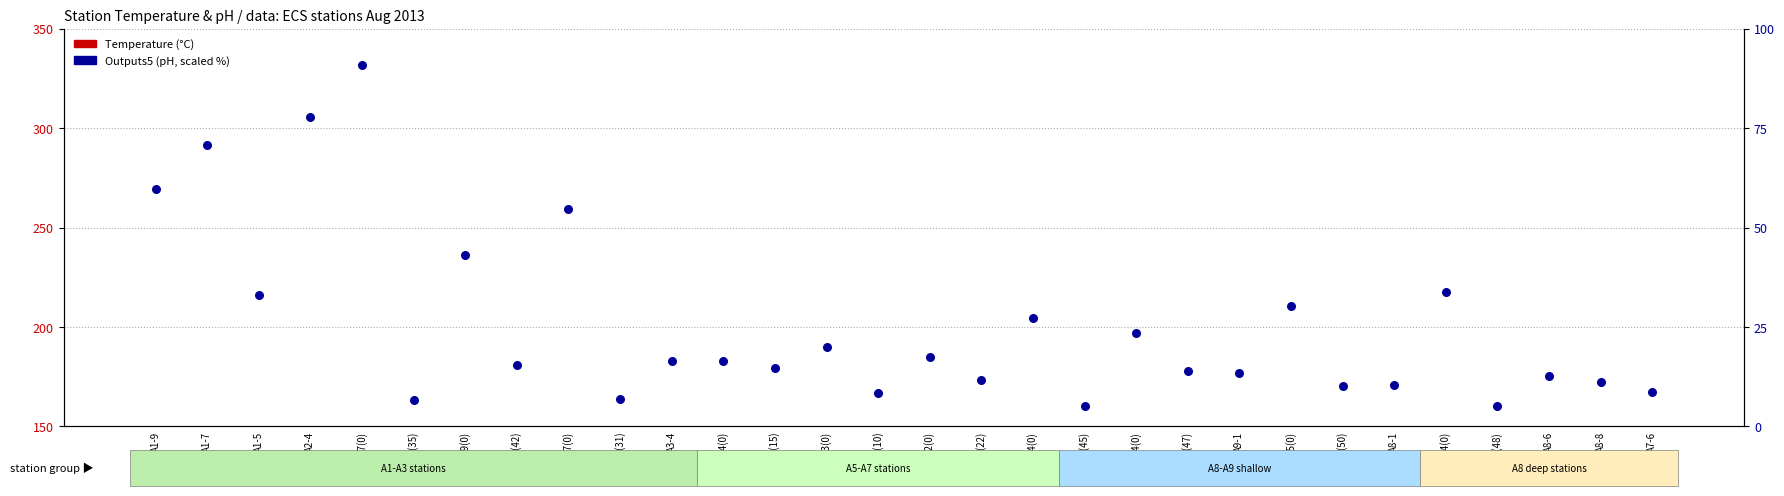

At how many categories does at least one series exceed -116?

30